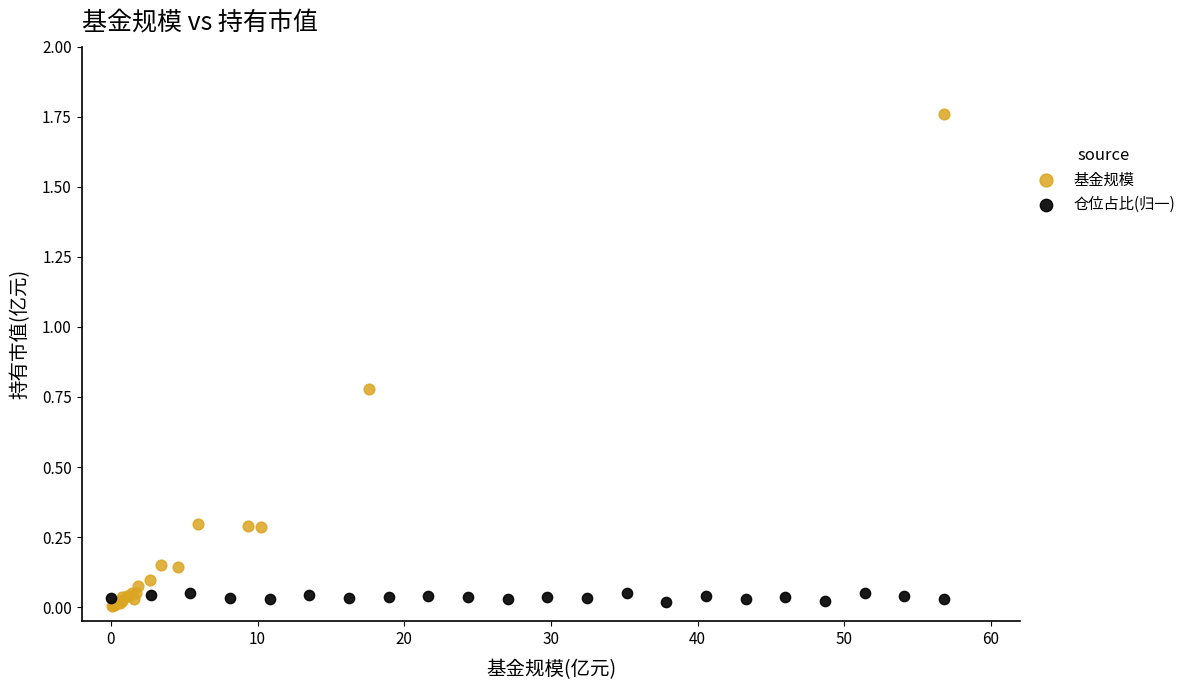

Which series contains the highest Y value?

基金规模